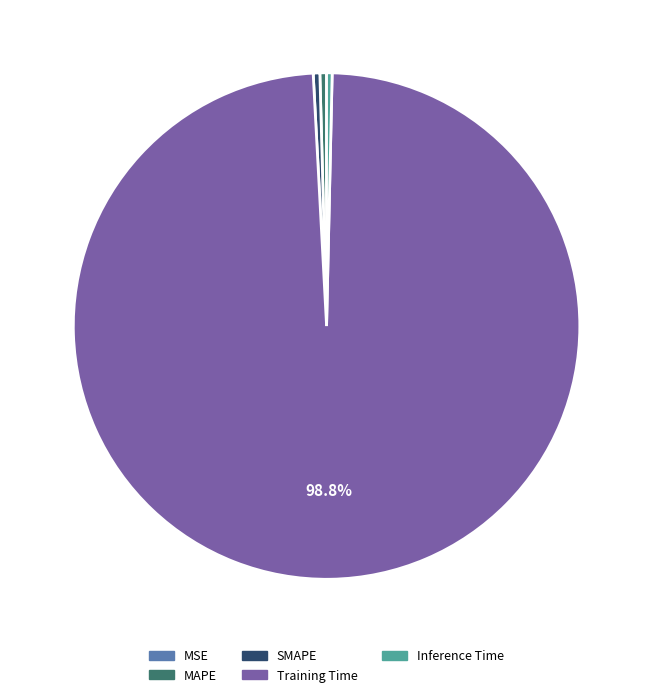

Does Training Time account for over 50% of the chart?

Yes